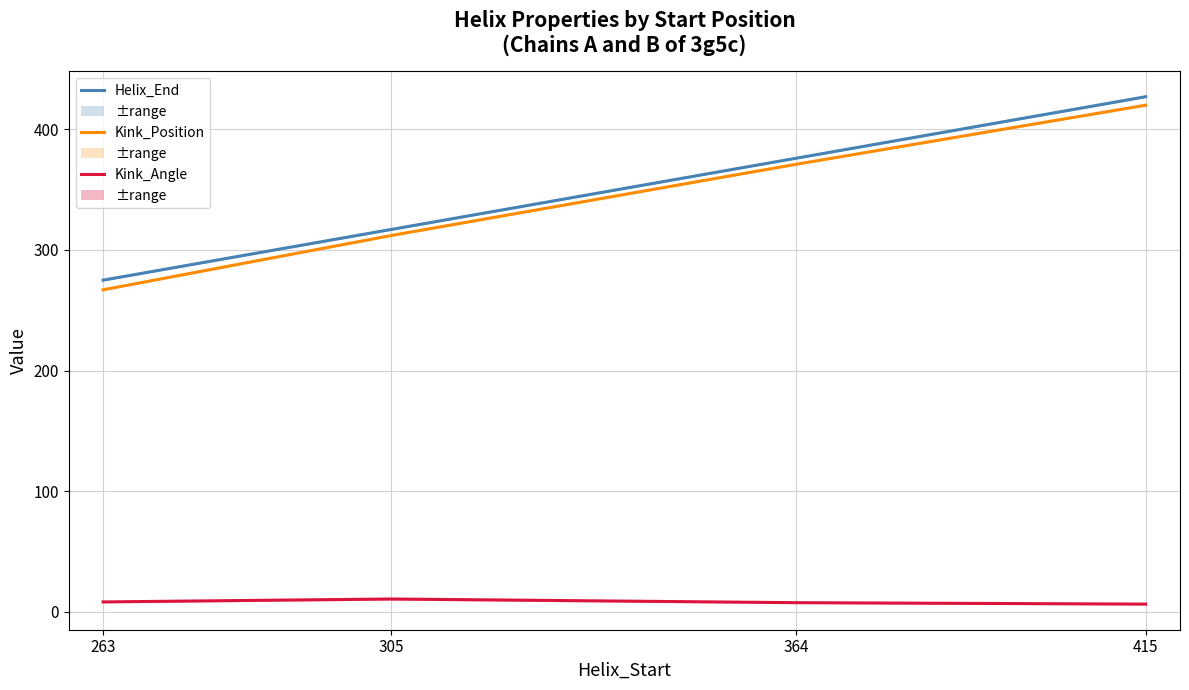

Which series has the largest total across all categories?

Helix_End (mean A,B)